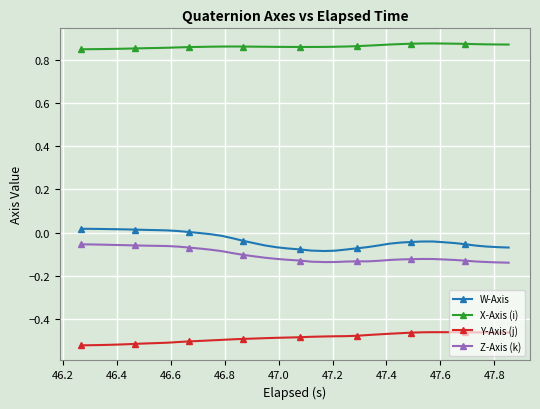

True or false: W-Axis has more than 0 interior local peaks.

True